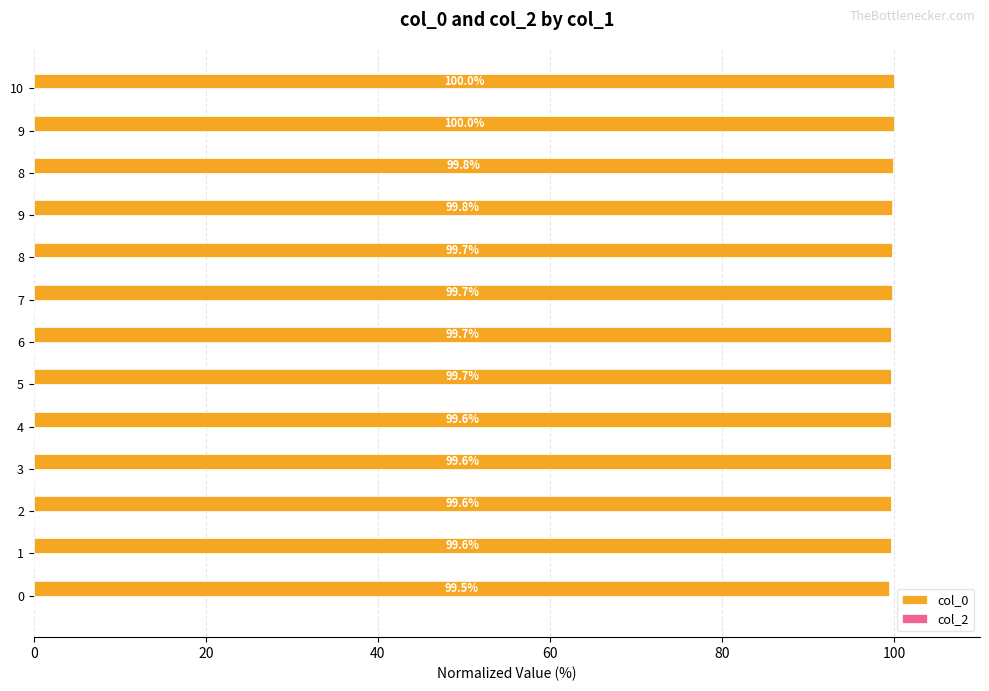

Count the number of data series in this chart.

1